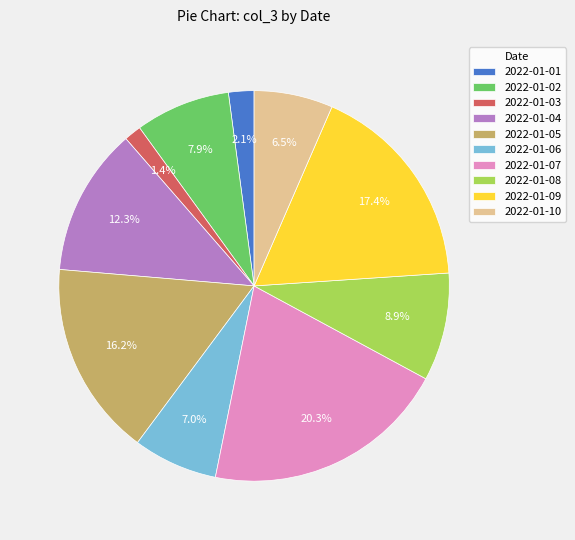

How many segments does this pie chart have?

10